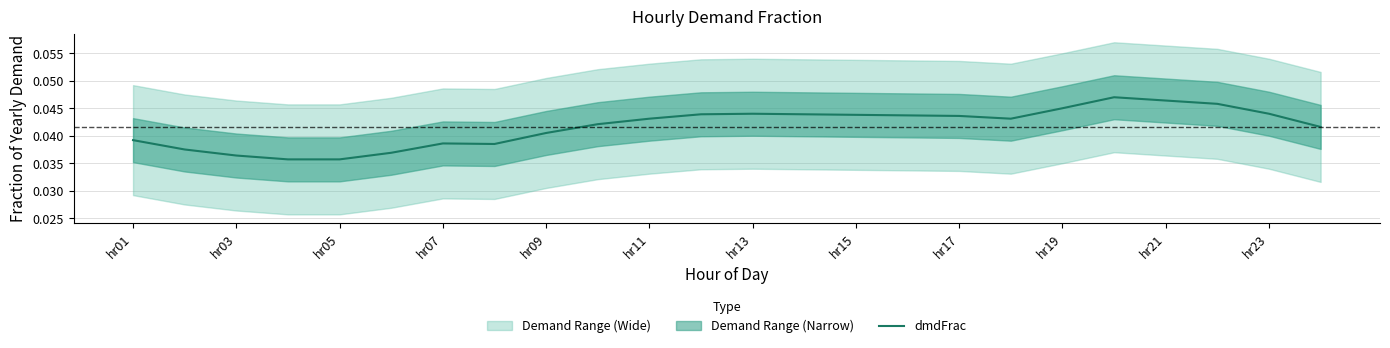

True or false: the data shows 0.0 at hr15.

True